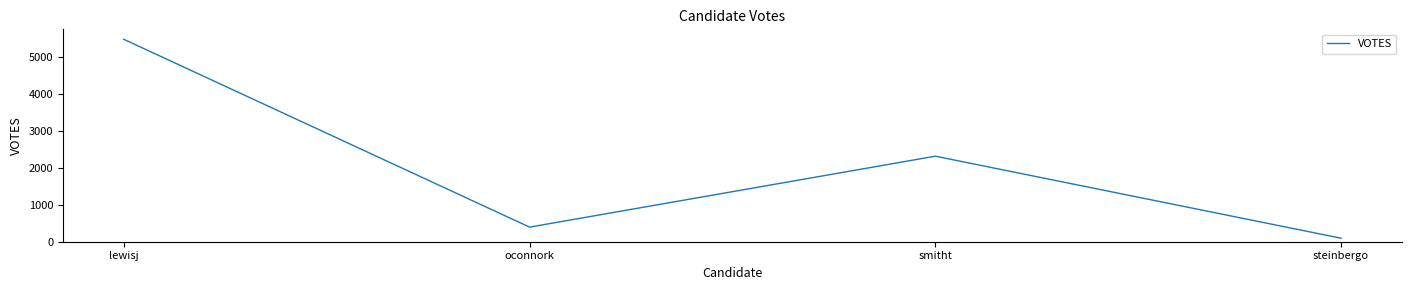

What position from the right is steinbergo?

1